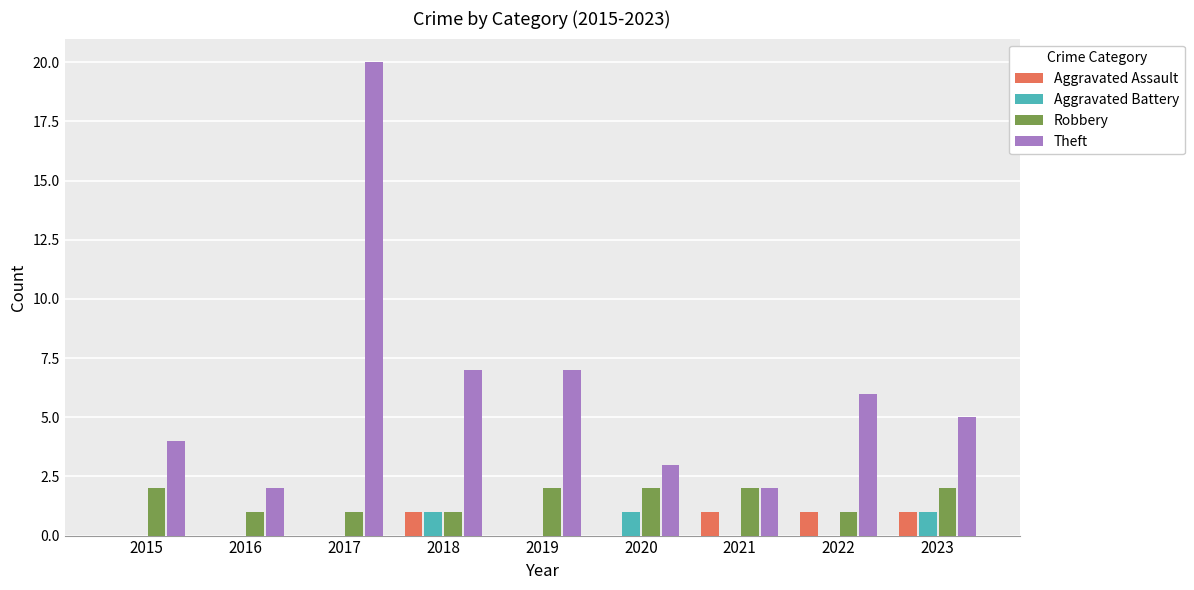

How many Robbery values are between 1 and 2?

9